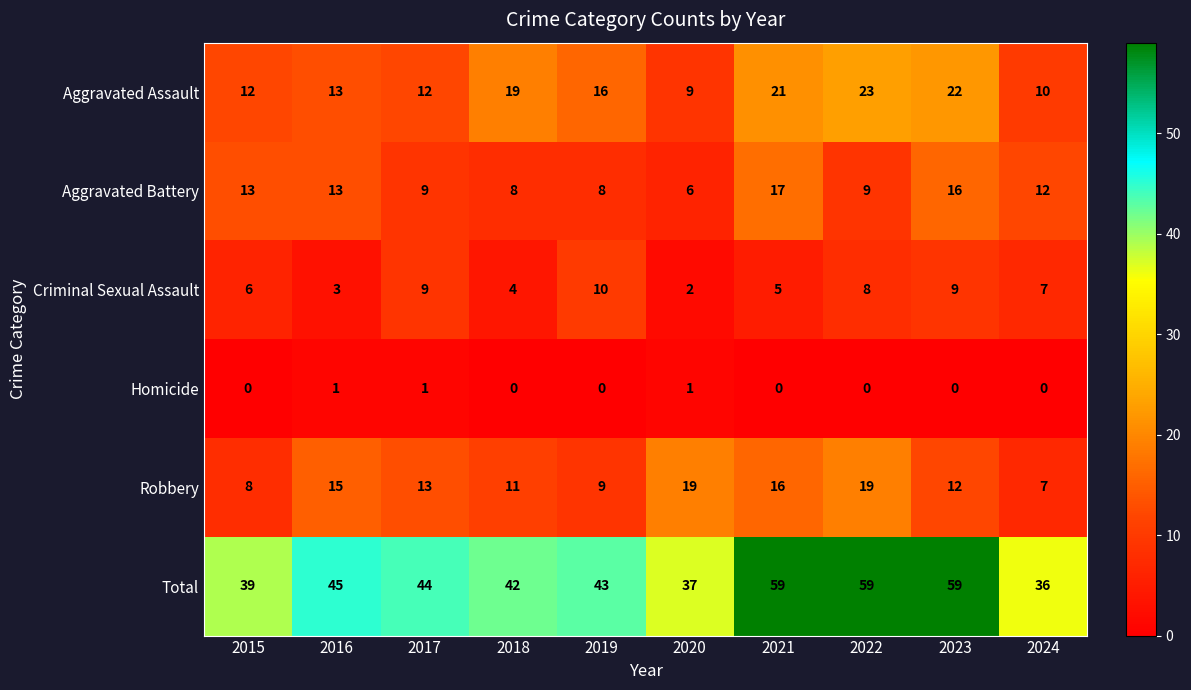

The value of Robbery at 2019 is 9. True or false?

True